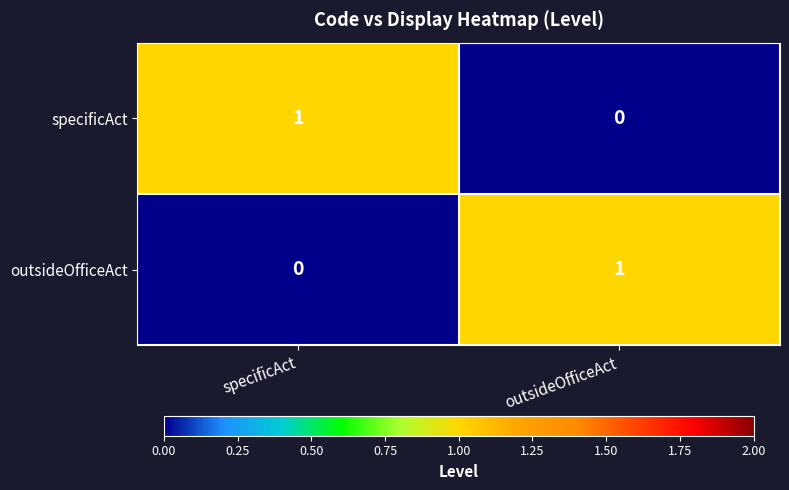

At which label is outsideOfficeAct closest to 0?

specificAct